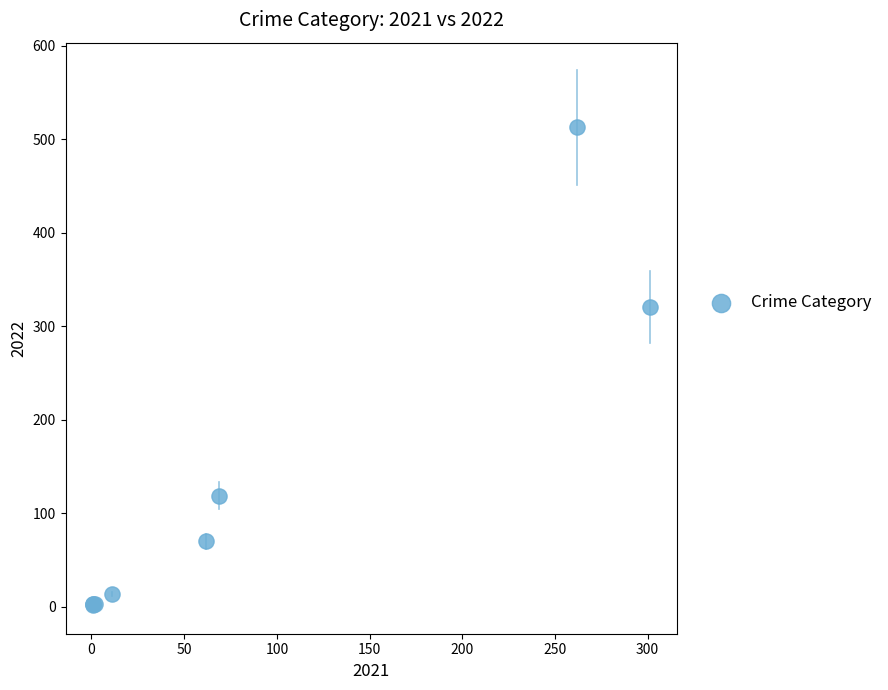

What Y value in the scatter plot is closest to 257?

321